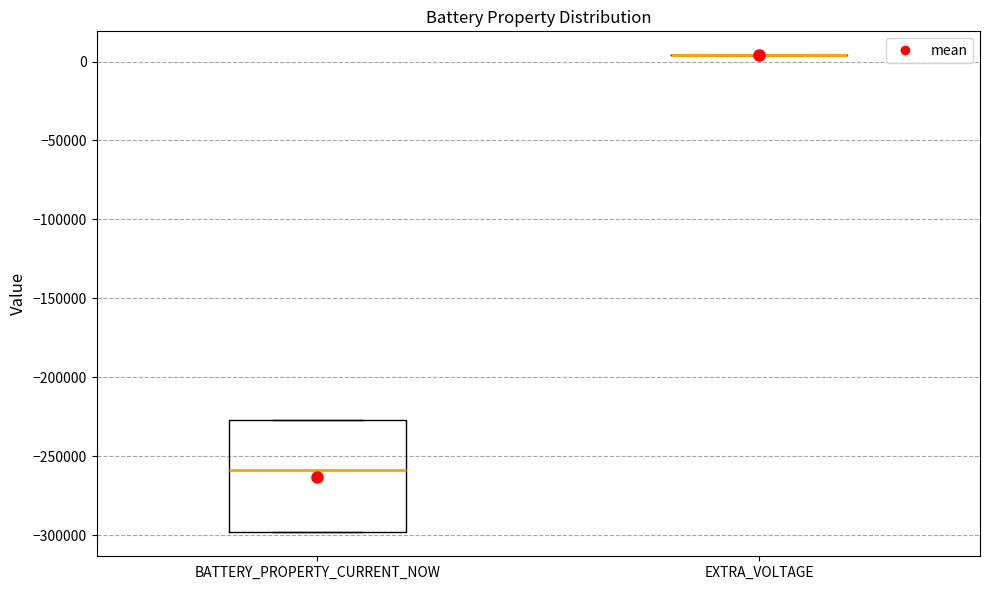

Reading left to right, read every box against the y-axis: the position of its median line, the range the box covers, and the ends of its whiskers. The values are not printed on the chart, so give them approximately, as read against the axis.

BATTERY_PROPERTY_CURRENT_NOW: median -260000, box -300000 to -225000, whiskers -300000 to -225000
EXTRA_VOLTAGE: box collapsed to a line at 5000, whiskers 5000 to 5000